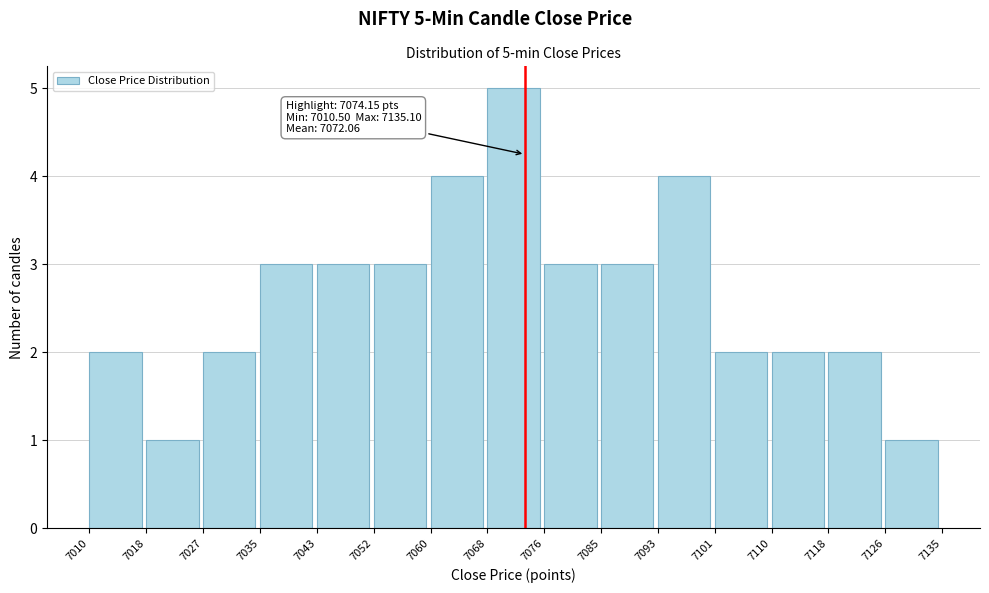

Which range on the x-axis has the tallest bar?

7068 to 7076